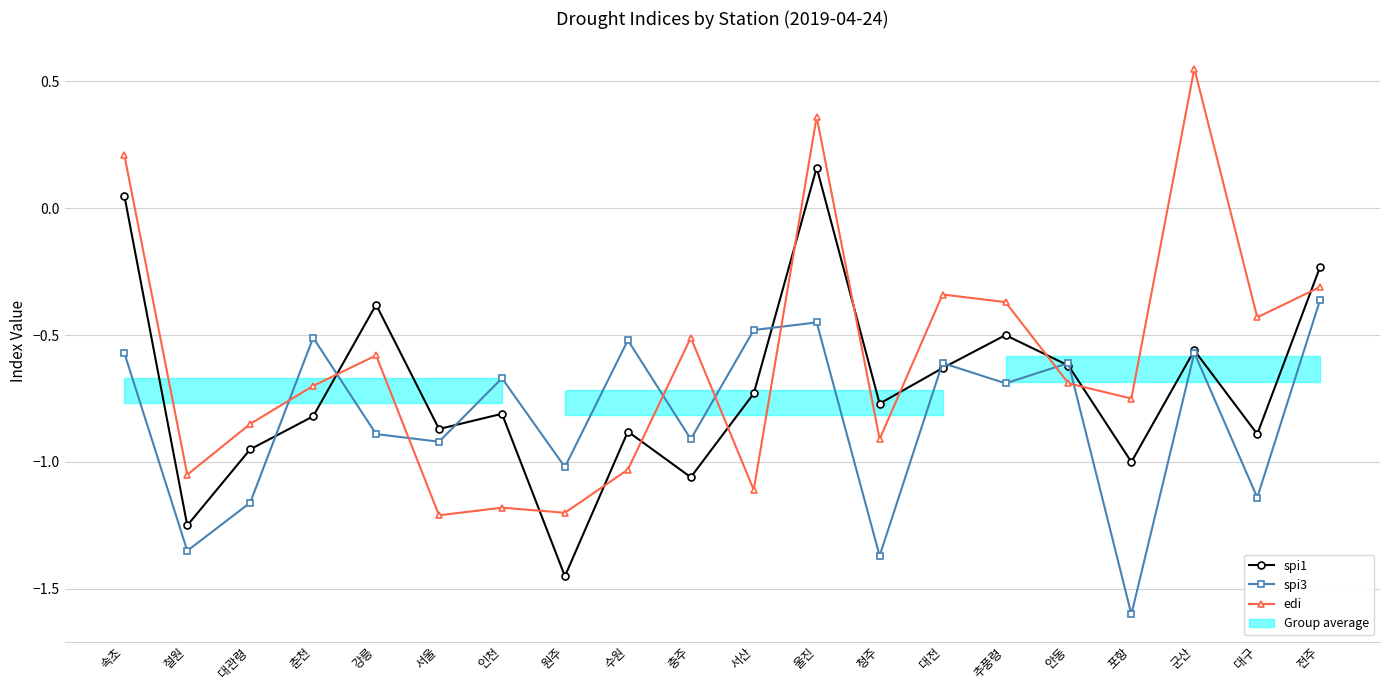

Reading left to right, extract all data points from this chart.

spi1: 0.1	-1.2	-0.9	-0.8	-0.4	-0.9	-0.8	-1.4	-0.9	-1.1	-0.7	0.2	-0.8	-0.6	-0.5	-0.6	-1.0	-0.6	-0.9	-0.2
spi3: -0.6	-1.4	-1.2	-0.5	-0.9	-0.9	-0.7	-1.0	-0.5	-0.9	-0.5	-0.5	-1.4	-0.6	-0.7	-0.6	-1.6	-0.6	-1.1	-0.4
edi: 0.2	-1.1	-0.8	-0.7	-0.6	-1.2	-1.2	-1.2	-1.0	-0.5	-1.1	0.4	-0.9	-0.3	-0.4	-0.7	-0.8	0.6	-0.4	-0.3